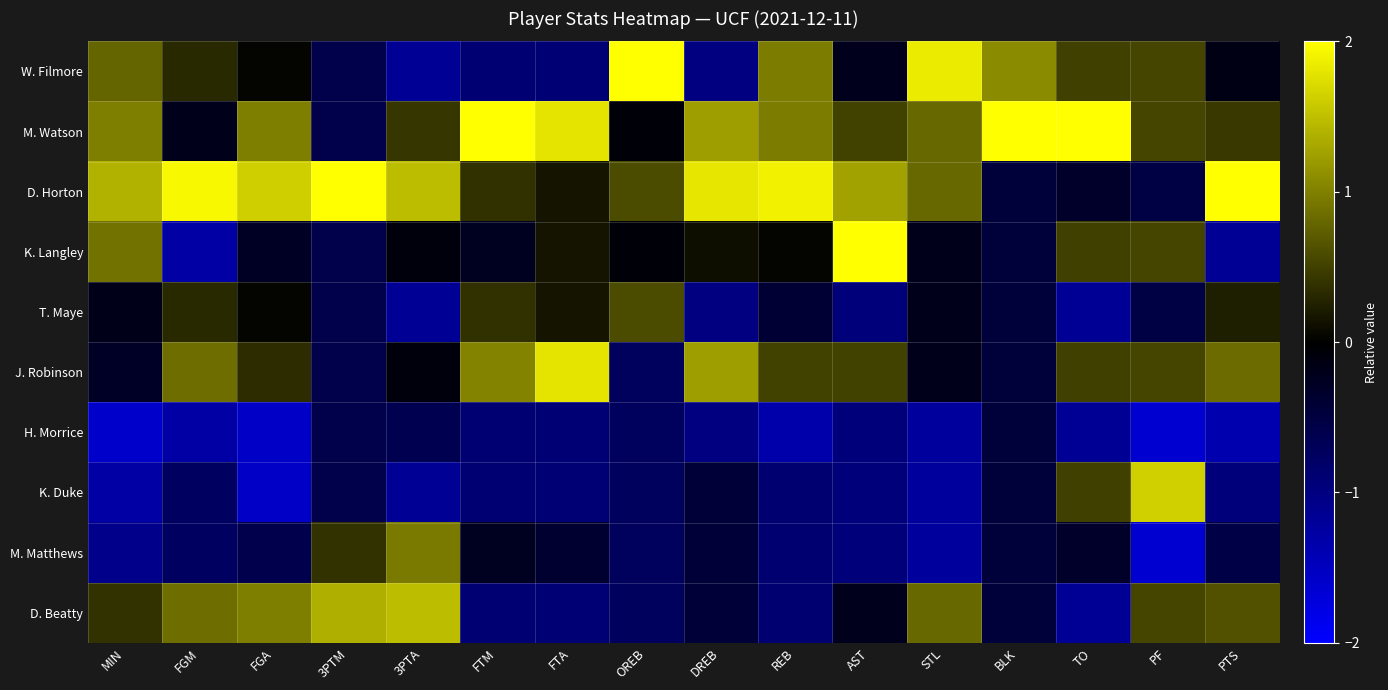

List the series in order of their peak value, lowest first.

H. Morrice, T. Maye, M. Matthews, D. Beatty, K. Duke, J. Robinson, K. Langley, D. Horton, W. Filmore, M. Watson